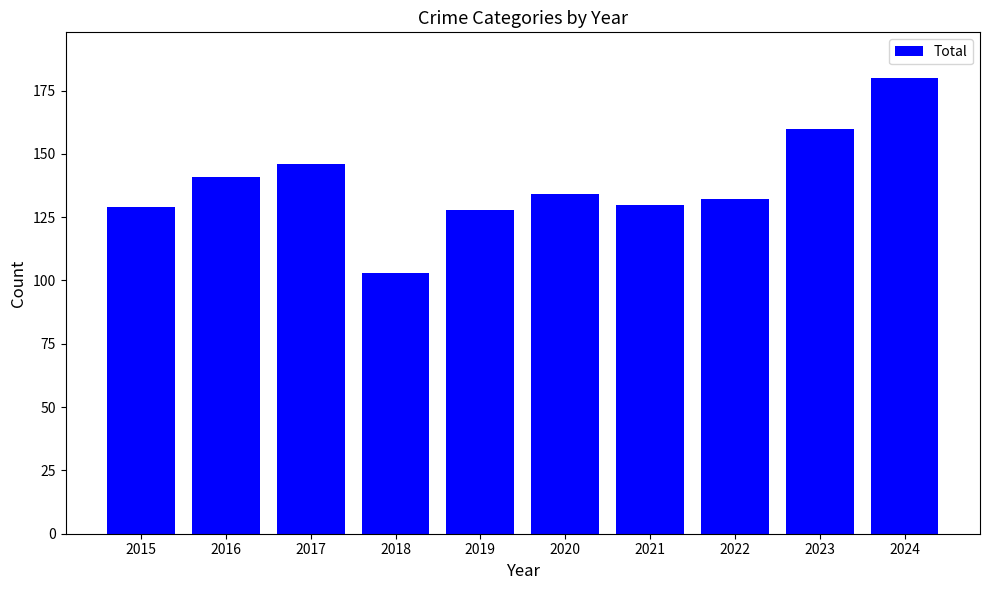

Is it true that the value at 2016 is 141?

True